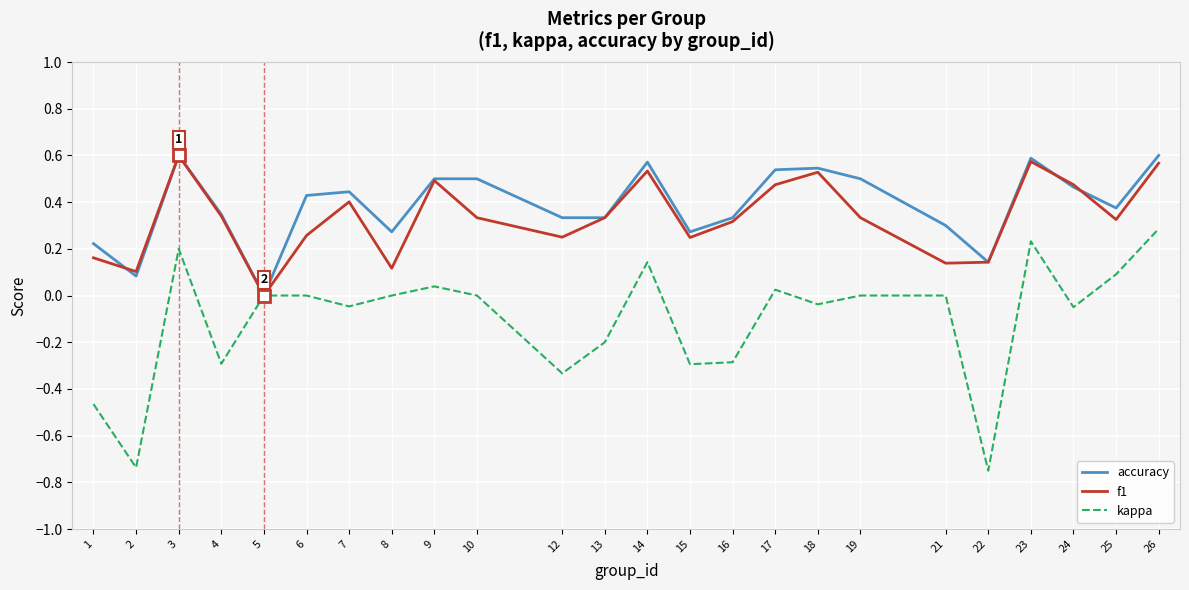

The value of kappa at 5 is 0.3. True or false?

False